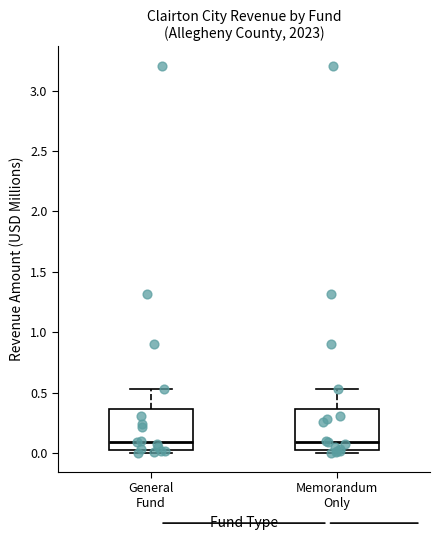

Where is the lower edge of the box for General Fund on the y-axis? The values are not printed on the chart, so give them approximately, as read against the axis.

0.05